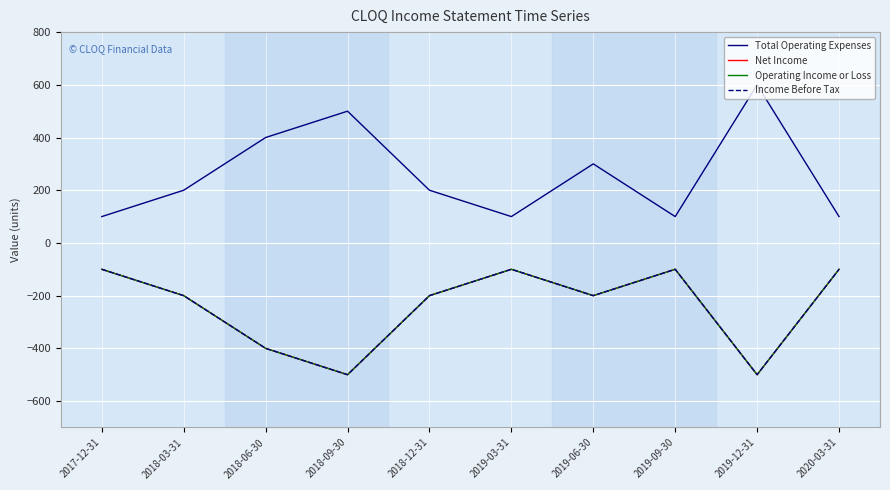

At which category is the sum across all series the highest?

2017-12-31